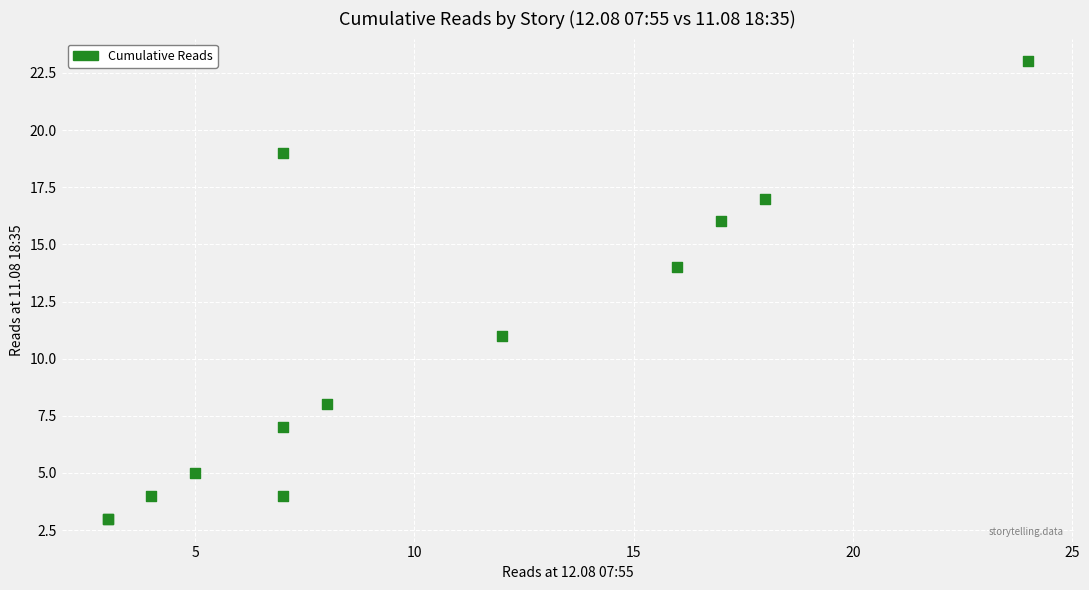

What Y value in the scatter plot is closest to 13?

14